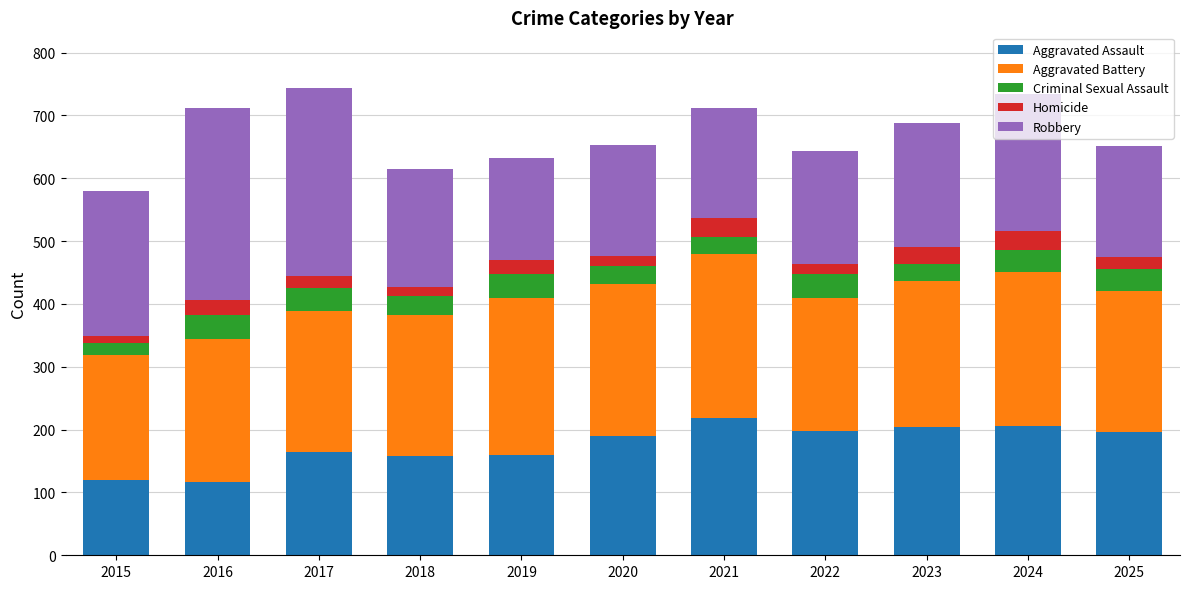

The value of Aggravated Assault at 2019 is 72. True or false?

False